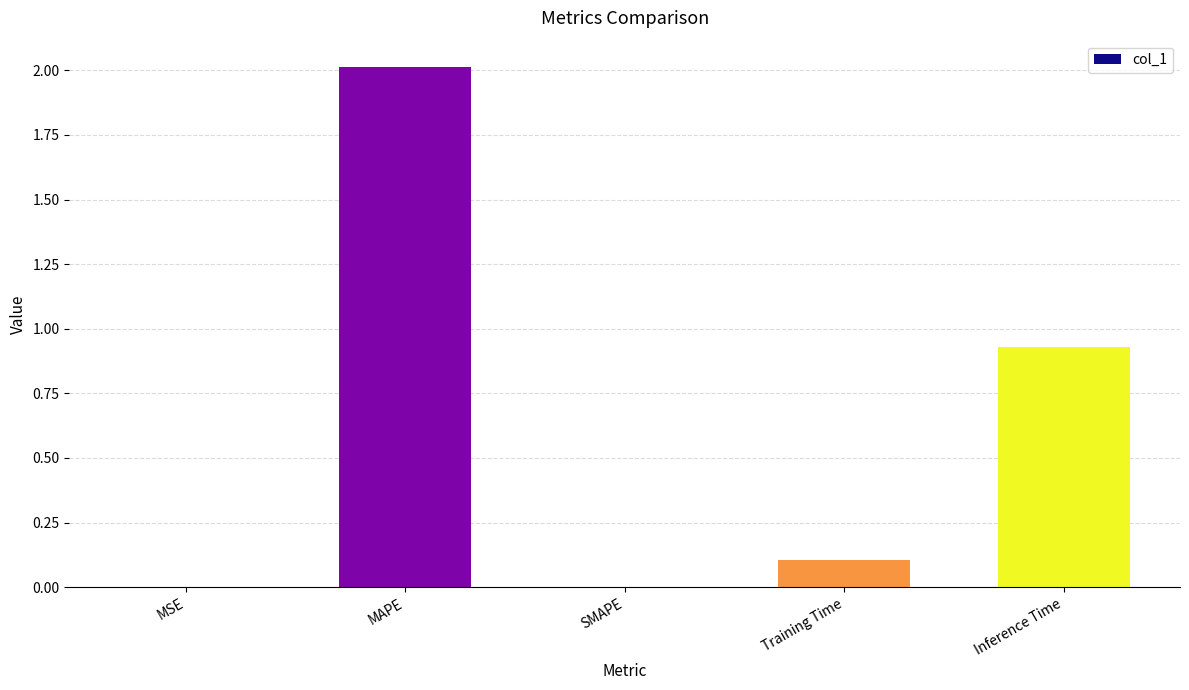

Which label corresponds to the largest value in the chart?

MAPE